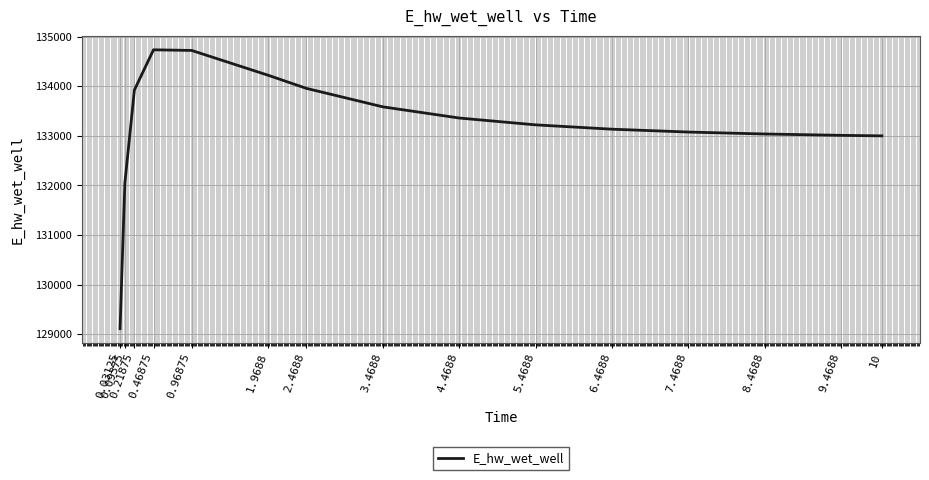

What is the difference between the maximum and minimum values?

5626.7